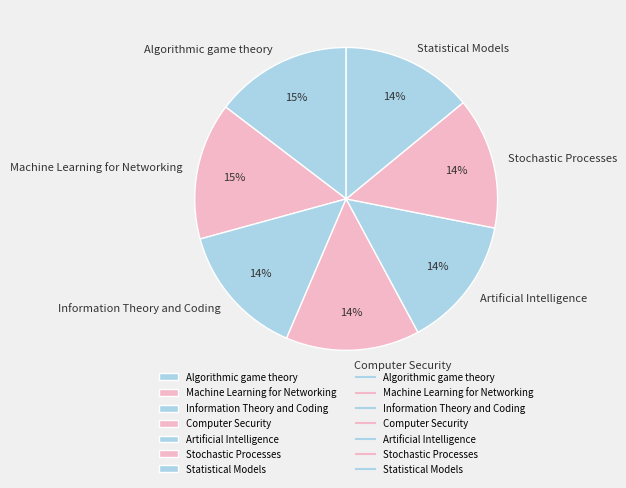

What is the ratio of the value at Machine Learning for Networking to the value at Algorithmic game theory?

1.0